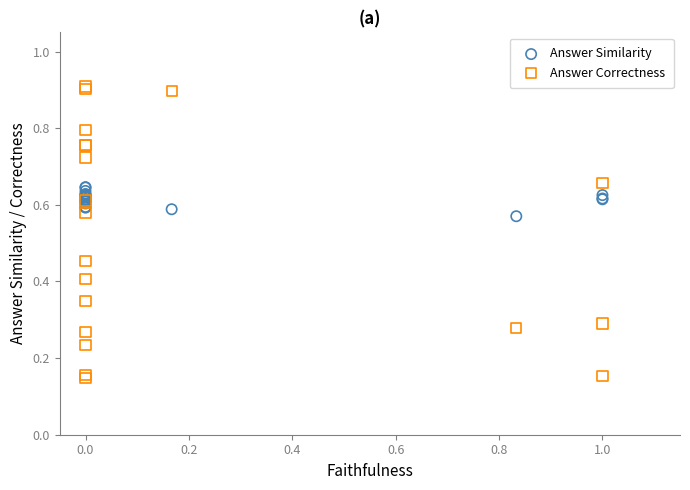

Which series reaches the minimum Y coordinate?

Answer Correctness